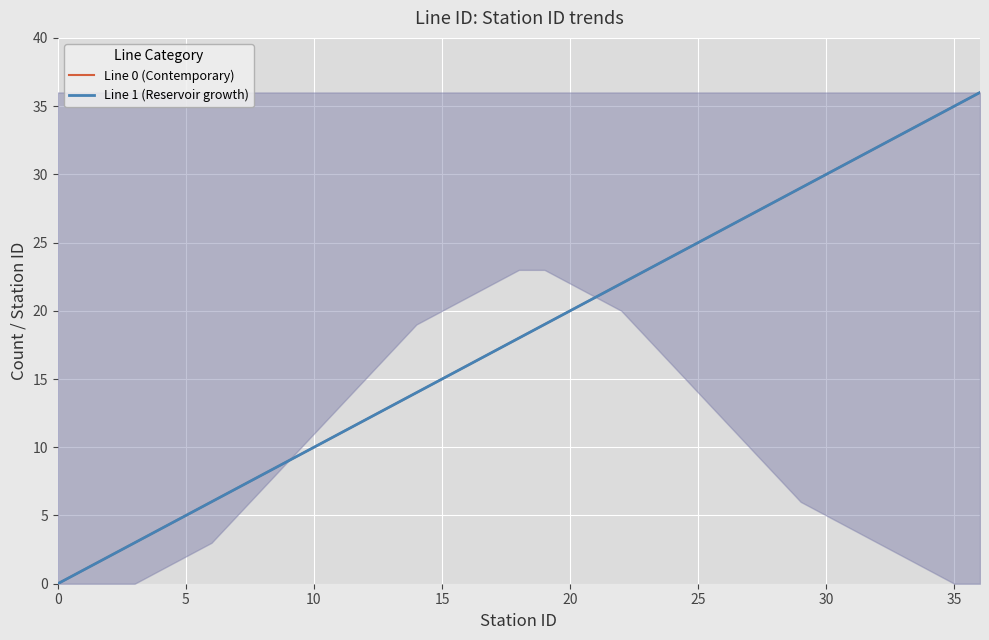

What is the difference between the second highest and second lowest values in the Line 1 (Reservoir growth) series?

34